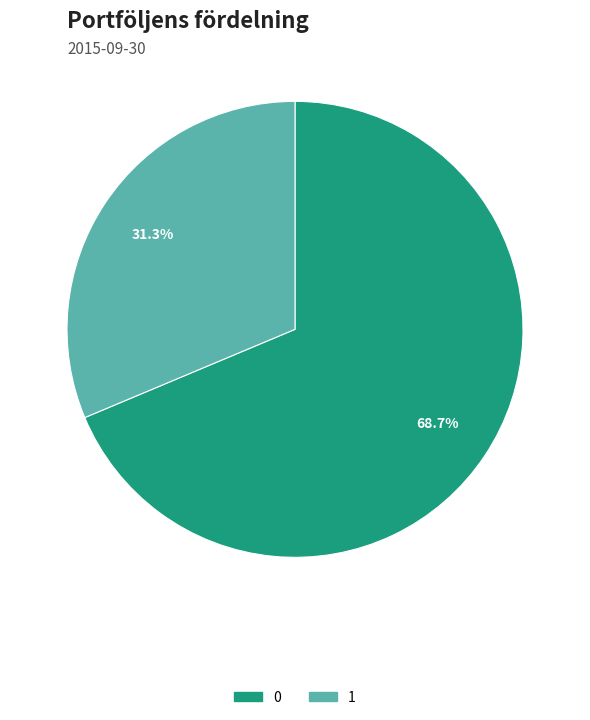

The 1 slice represents 36% of the pie. True or false?

False